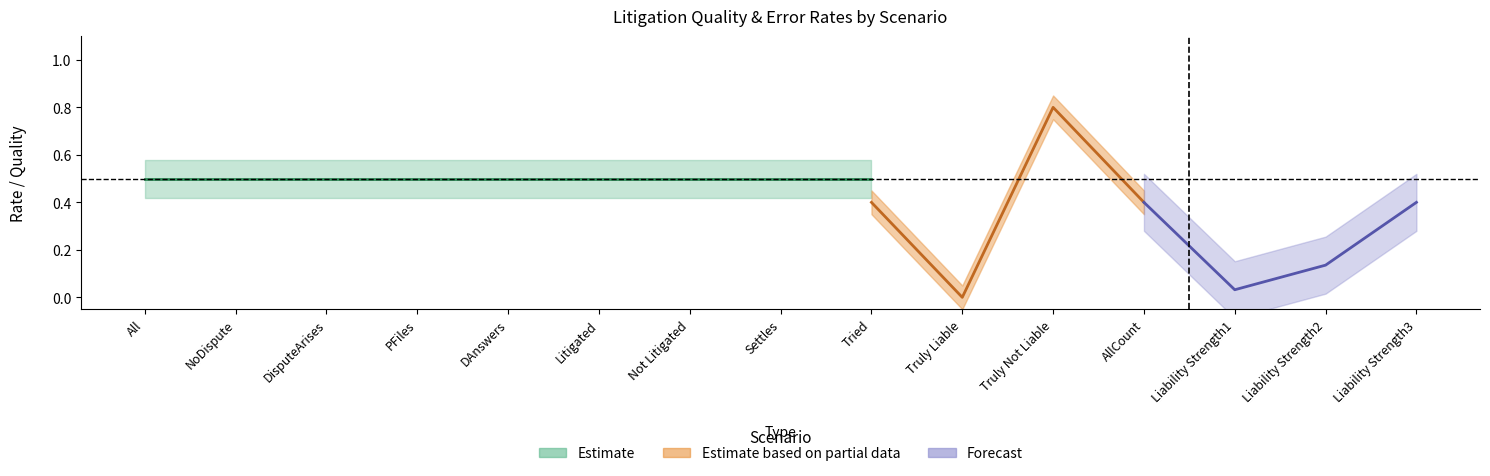

True or false: NoDispute and DisputeArises intersect in this chart.

False